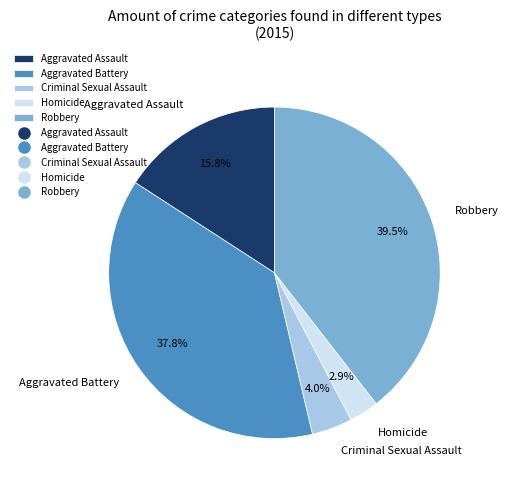

What is the ratio of the value at Aggravated Battery to the value at Robbery?

1.0